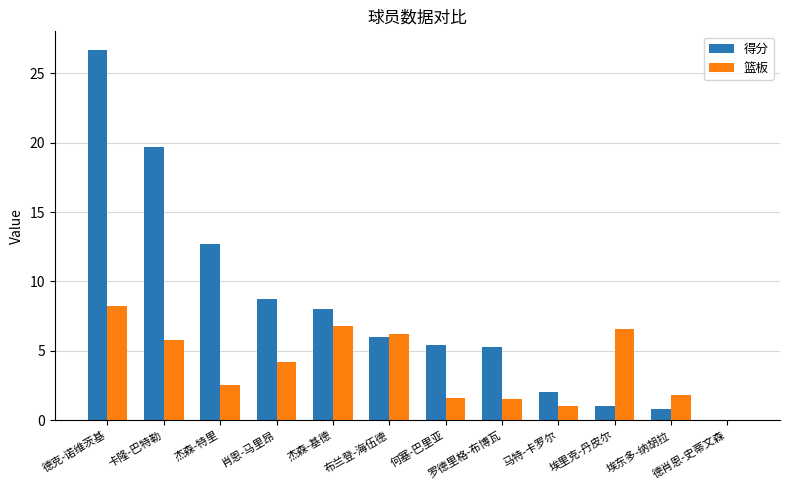

Read the 得分 value at 罗德里格-布博瓦.

5.3